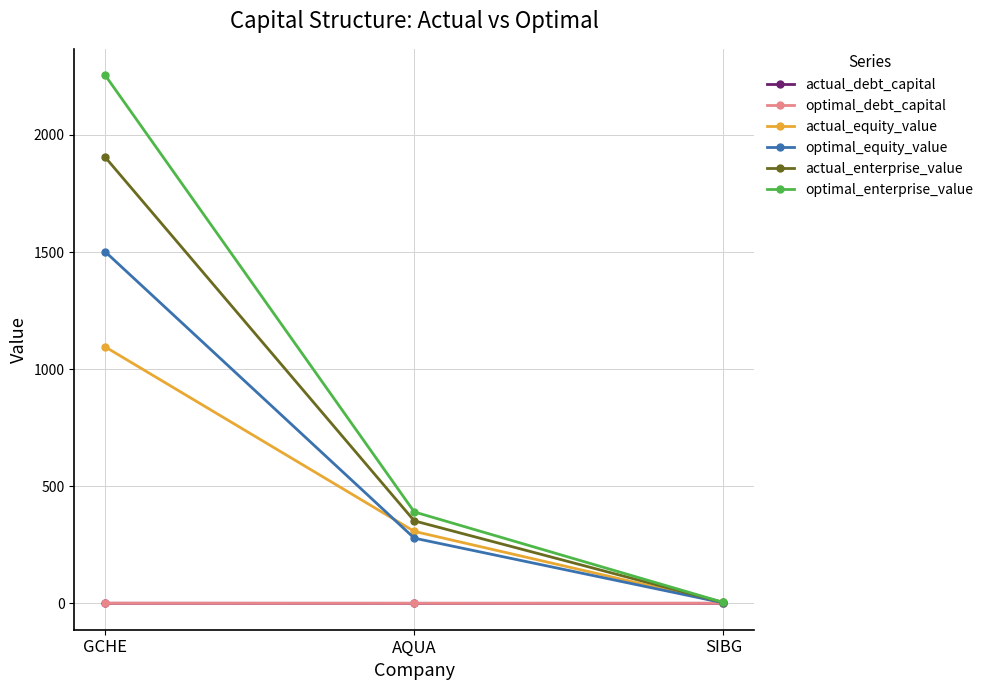

Between GCHE and SIBG, which series saw the biggest shift?

optimal_enterprise_value